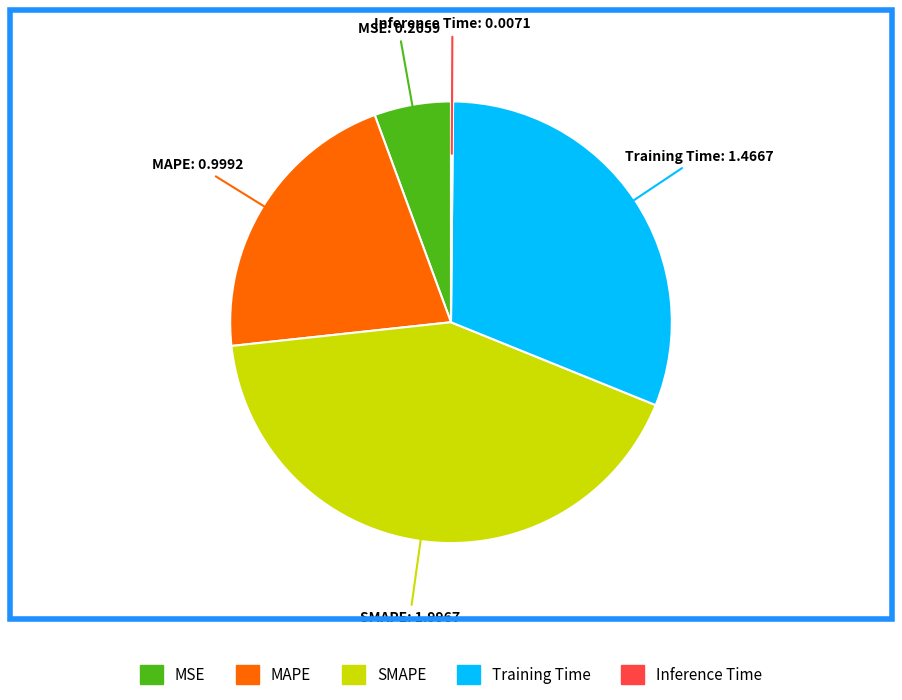

Is there a majority slice in this chart?

No